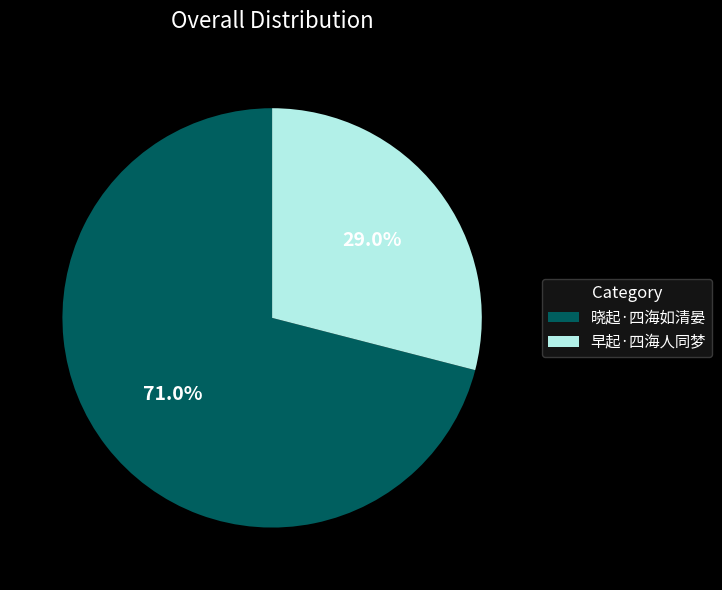

What percentage is the 晓起·四海如清晏 slice, to the nearest percent?

71%